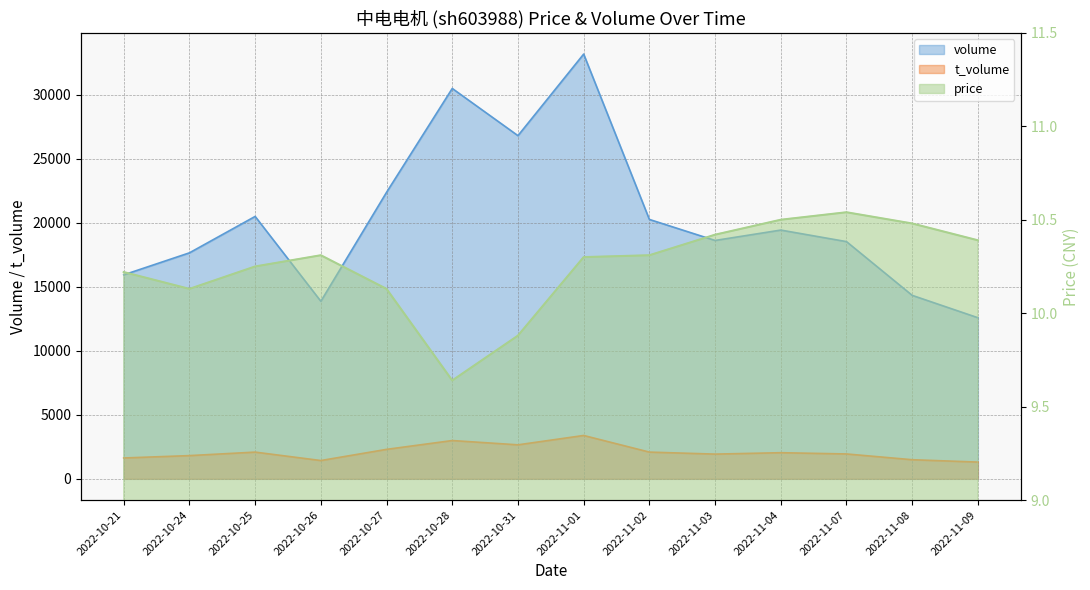

What are all the series names shown in the legend?

volume, t_volume, price